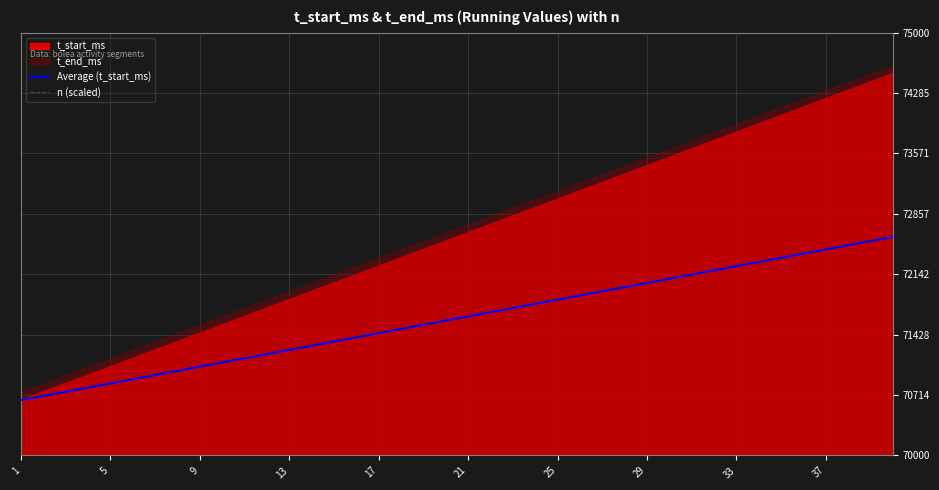

What is the minimum value for Average (t_start_ms)?

70655.0